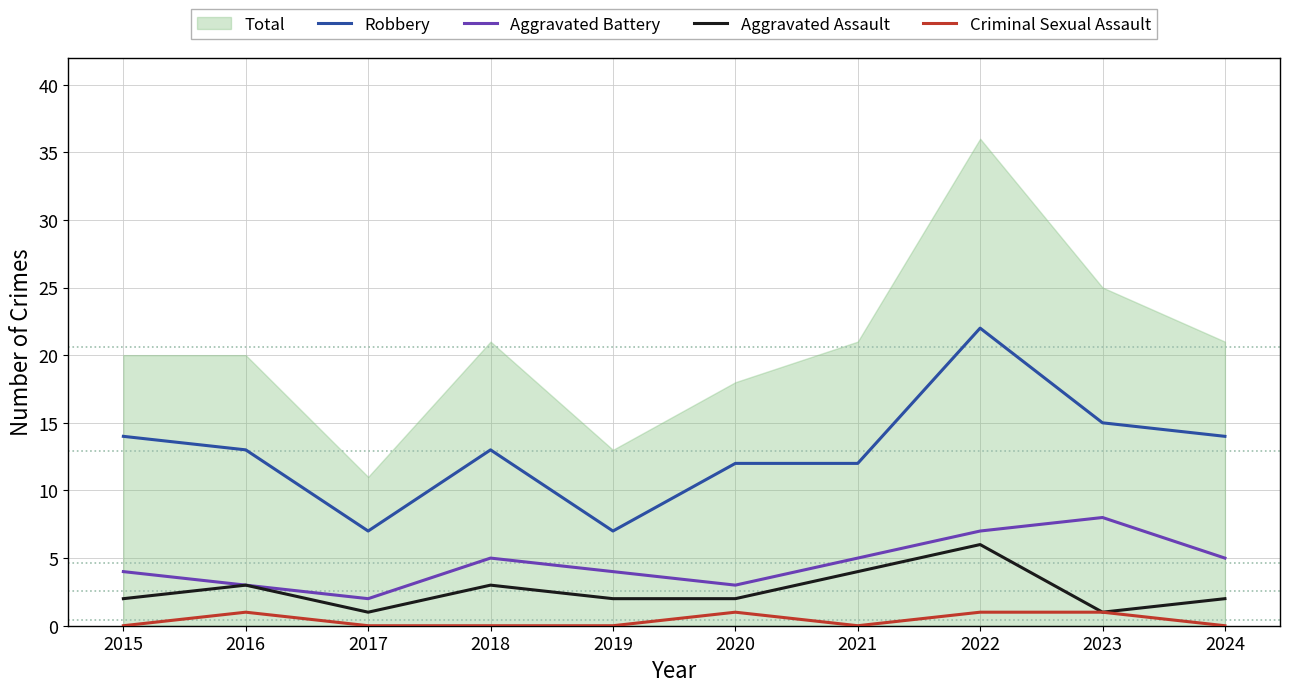

Reading left to right, transcribe all the data shown in this chart.

Robbery: 14	13	7	13	7	12	12	22	15	14
Aggravated Battery: 4	3	2	5	4	3	5	7	8	5
Aggravated Assault: 2	3	1	3	2	2	4	6	1	2
Criminal Sexual Assault: 0	1	0	0	0	1	0	1	1	0